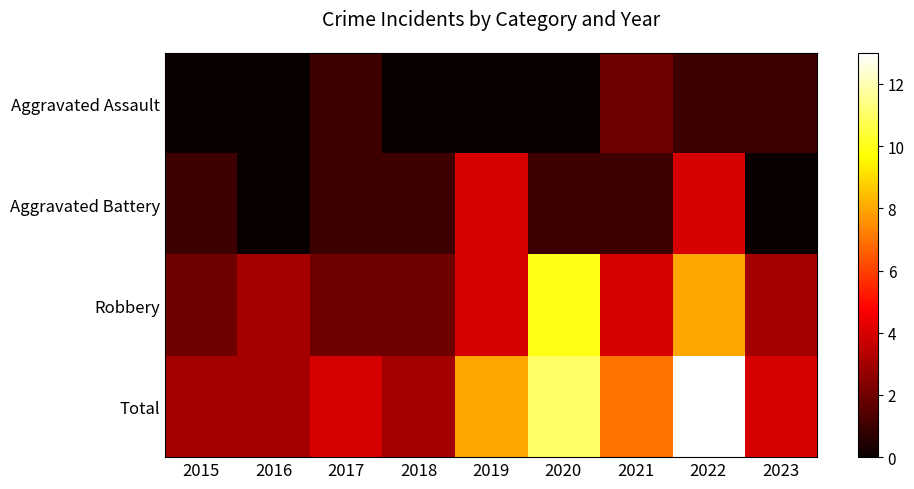

What is the difference between the highest and lowest values at 2018?

3